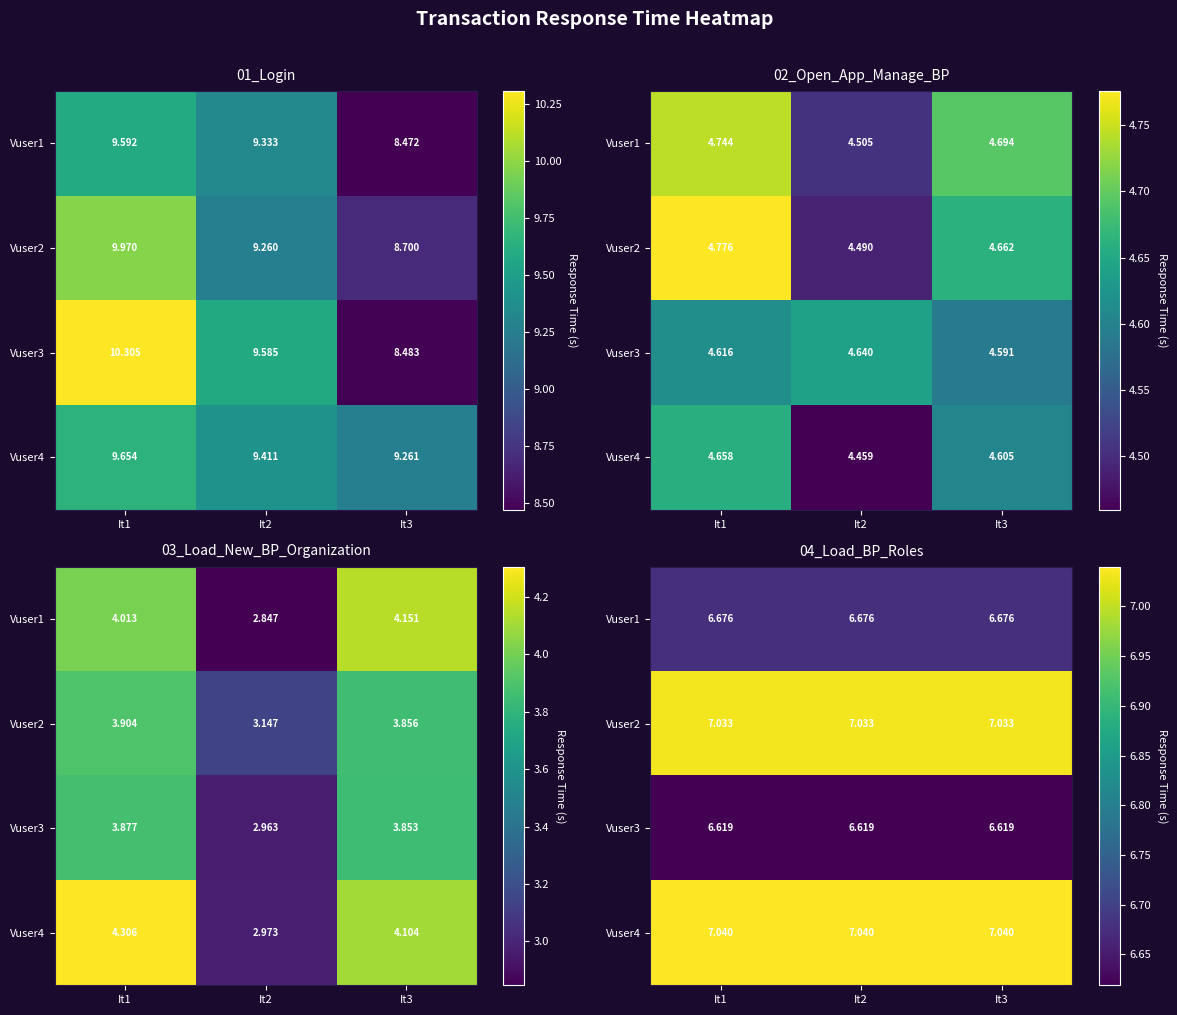

Rank the series by their maximum value, from highest to lowest.

Vuser4, Vuser2, Vuser1, Vuser3